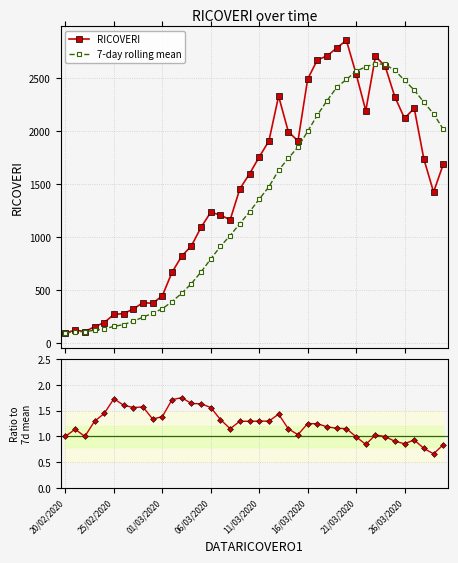

At 16, list the series in order from smallest to largest.

Ratio to 7d mean, 7-day rolling mean, RICOVERI